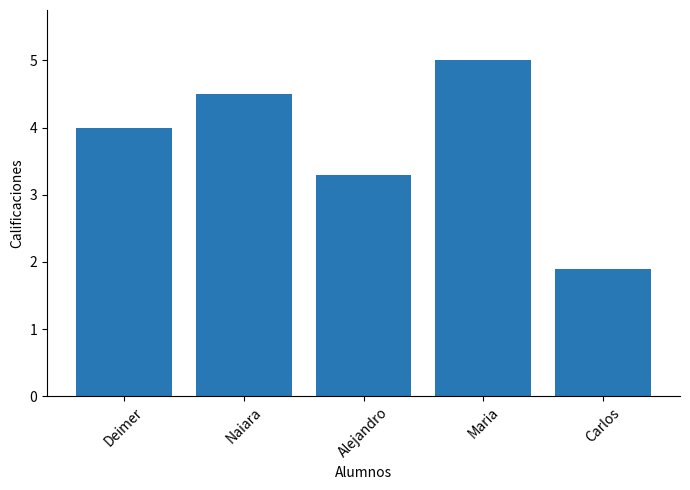

What is the approximate value at Alejandro?

3.3